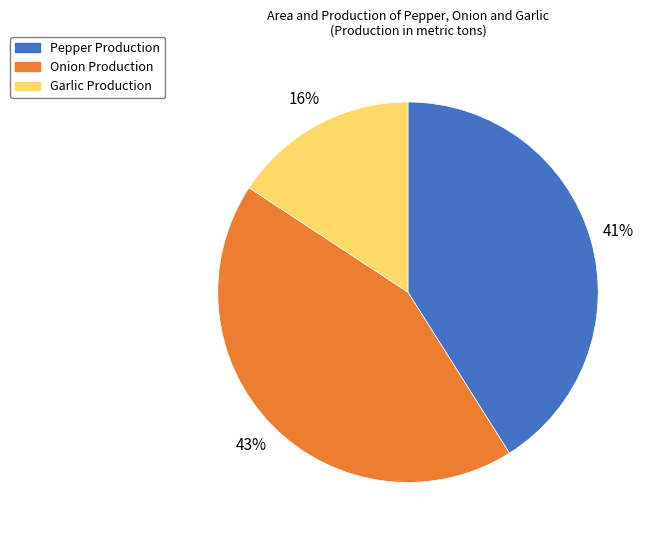

Combined, do Onion Production and Pepper Production account for over 50%?

Yes